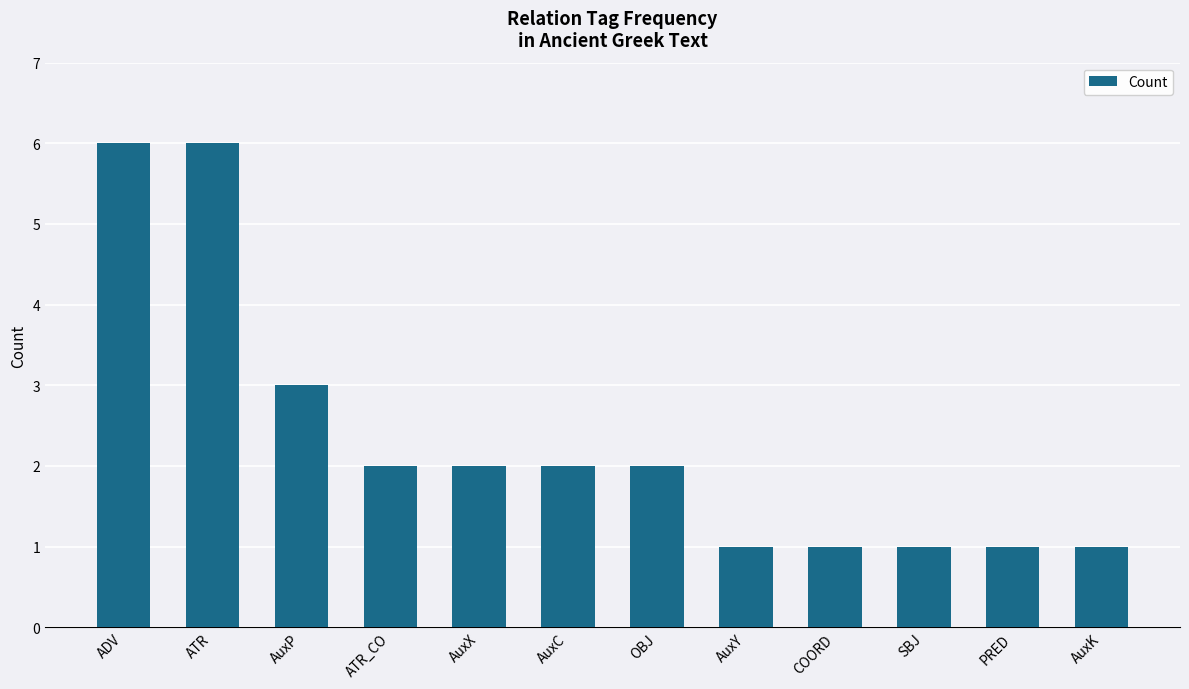

Is it true that the value at COORD is 1?

True